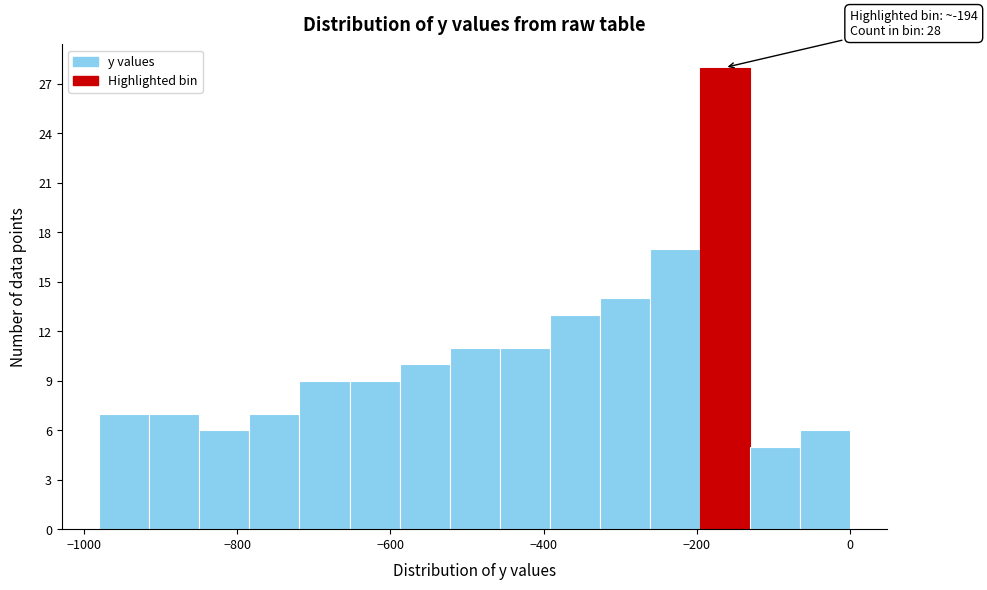

Read against the x-axis, roughly where is the centre of the tallest bar?

-160